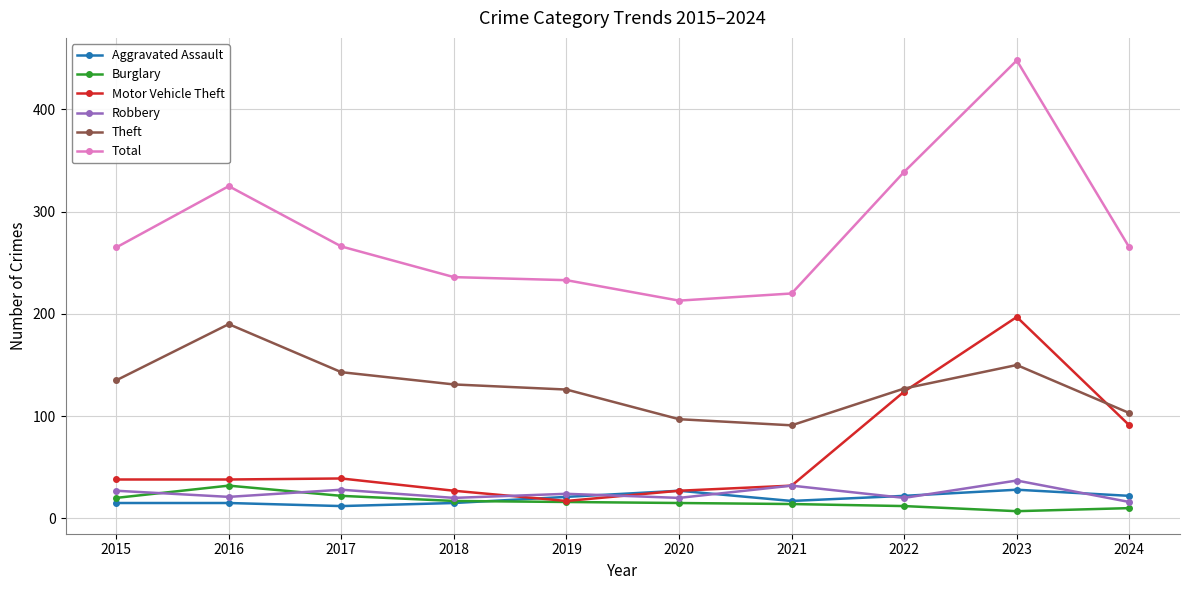

At which label does Total reach its peak?

2023